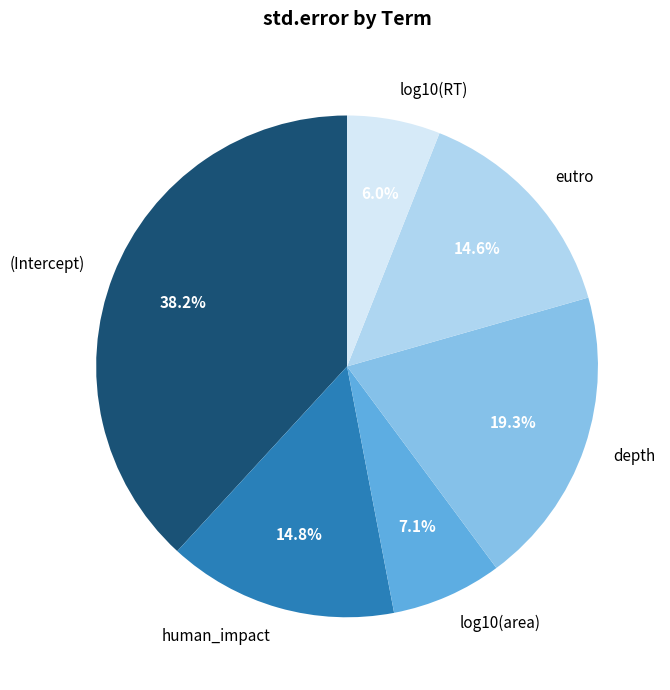

Do log10(area) and (Intercept) together represent more than half of the pie?

No